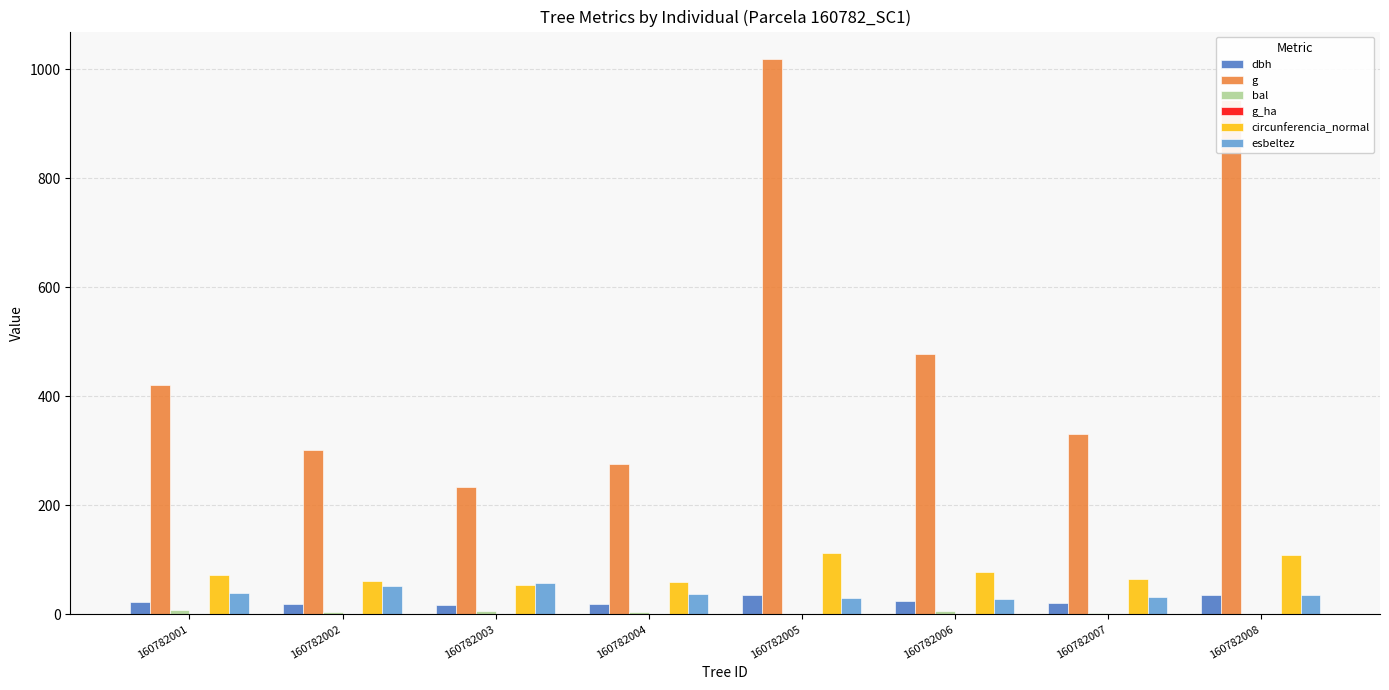

At which category is the sum across all series the highest?

160782005